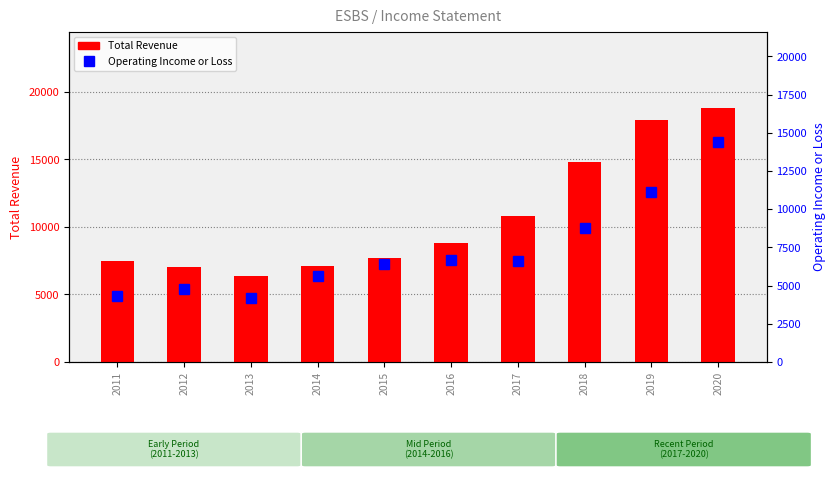

What is the spread (max minus min) of values at 2016?

2100